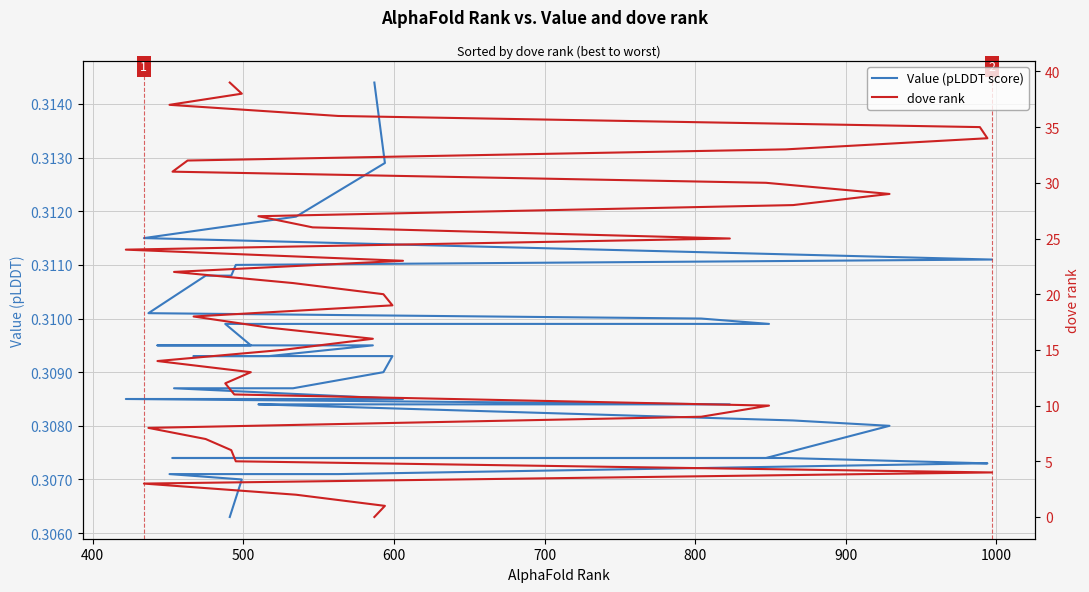

Does the chart display data point markers on the line(s)?

No